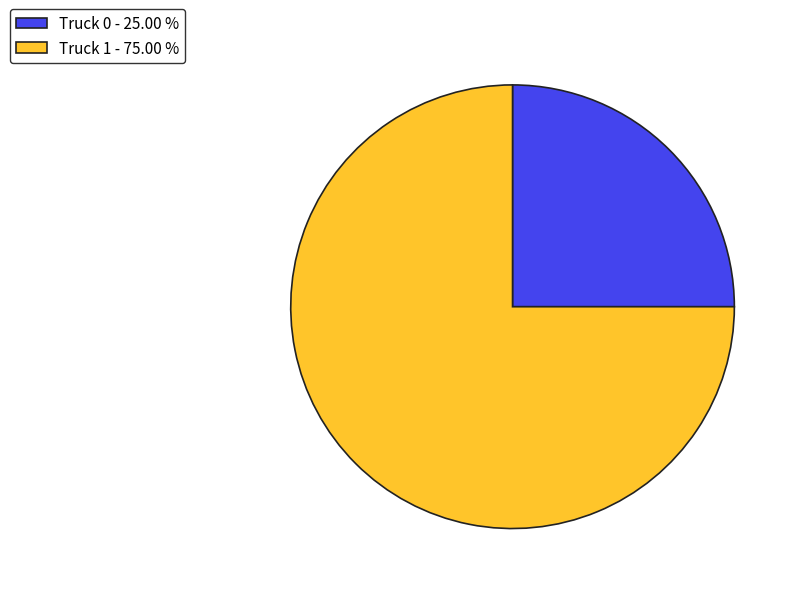

Approximately how many times larger is the value at Truck 1 - 75.00 % compared to Truck 0 - 25.00 %?

3.0